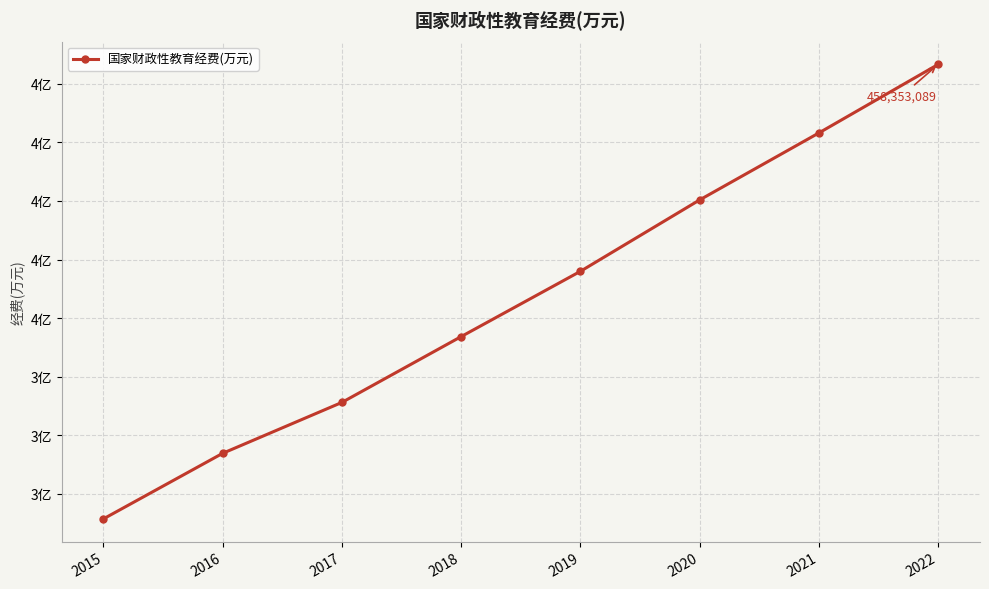

True or false: the data shows 369957704 at 2019.

True